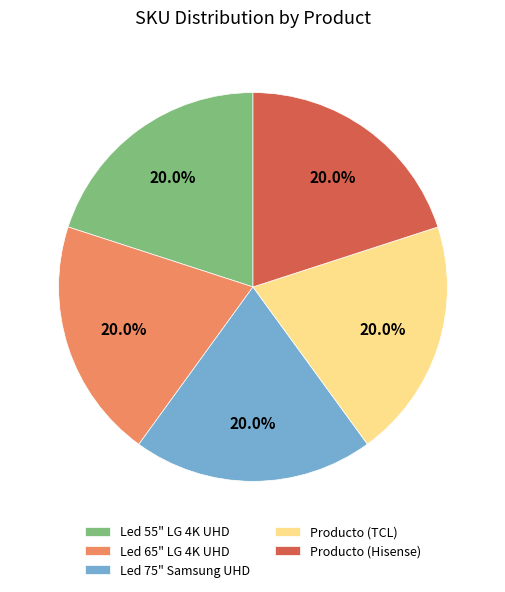

What portion of the pie excludes Producto (Hisense)?

80.0%